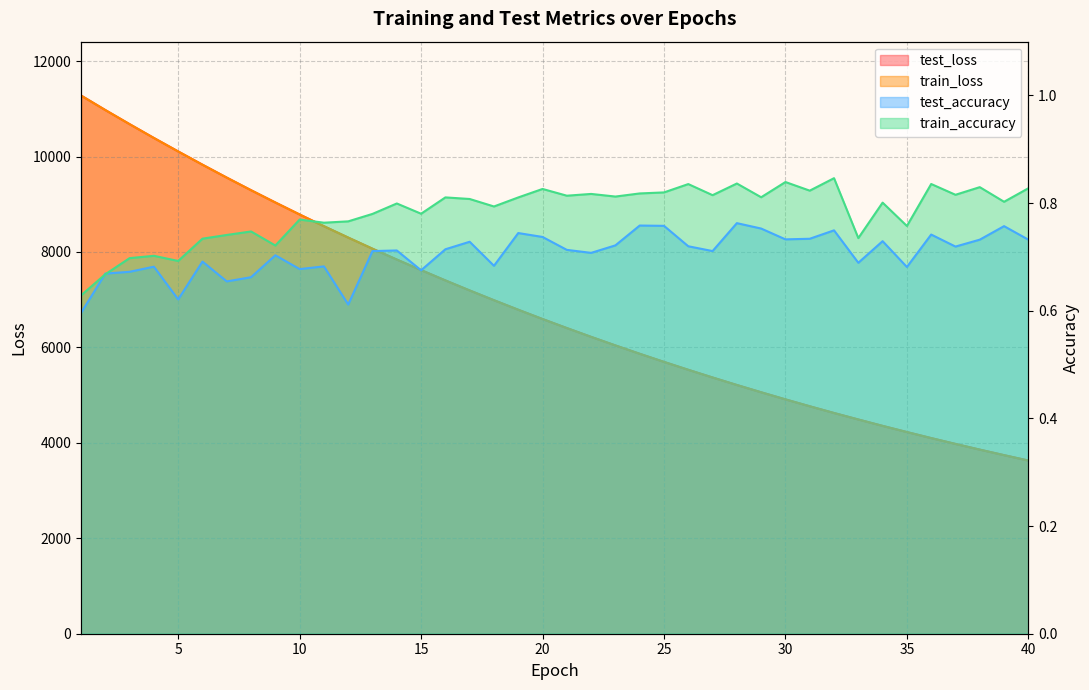

Which series has the largest total across all categories?

test_loss